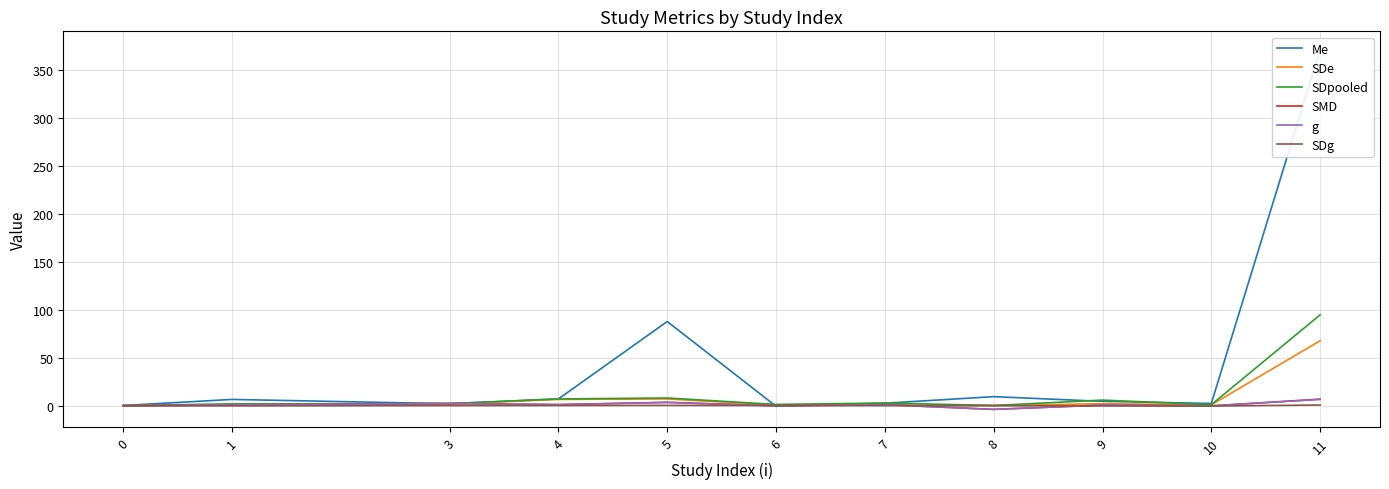

What is the average value of the SDe series?

8.5